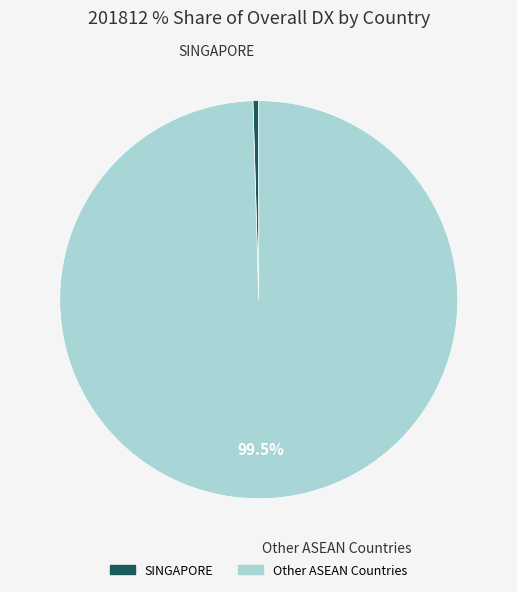

How many segments does this pie chart have?

2